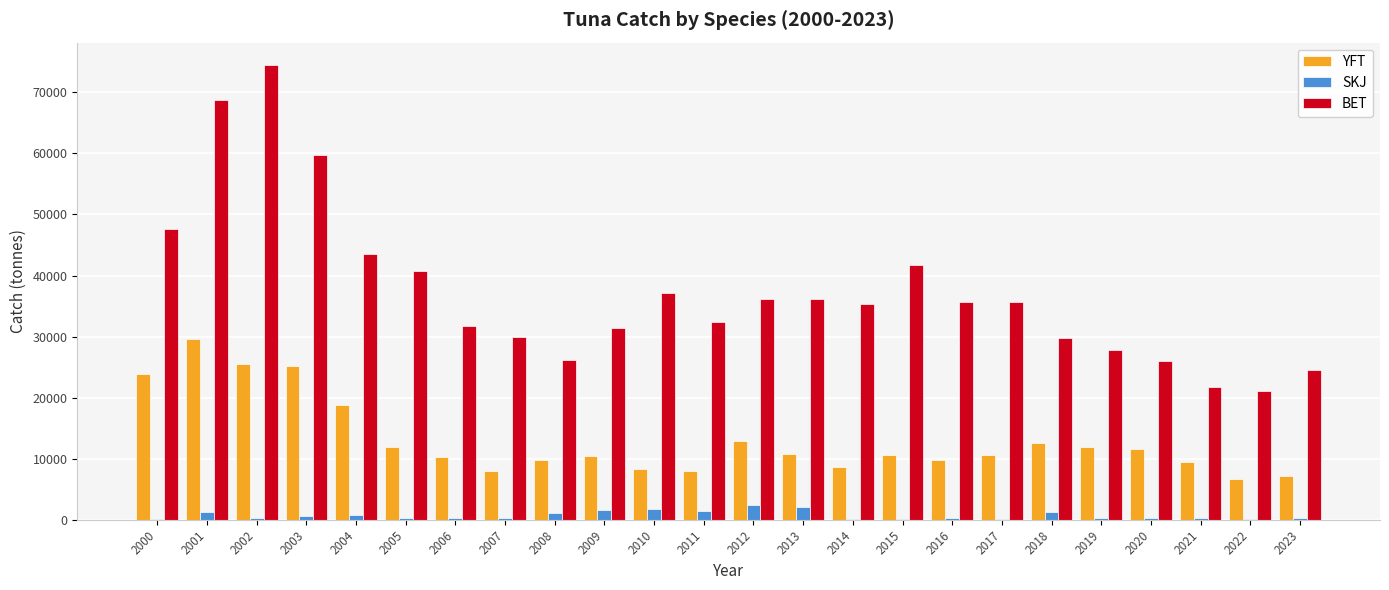

What is the greatest value displayed?

74424